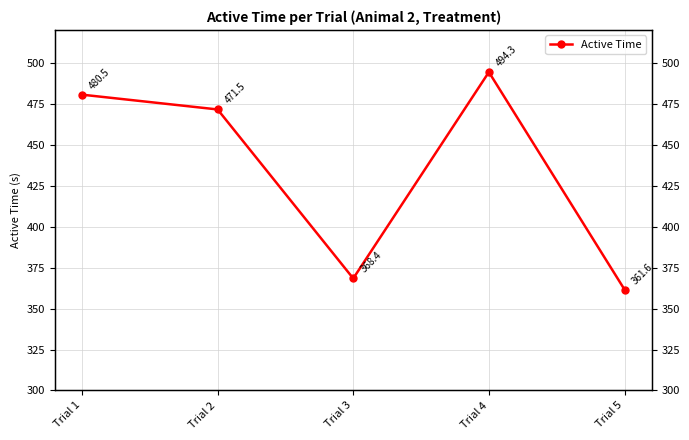

What is the difference between the maximum and minimum values?

132.7